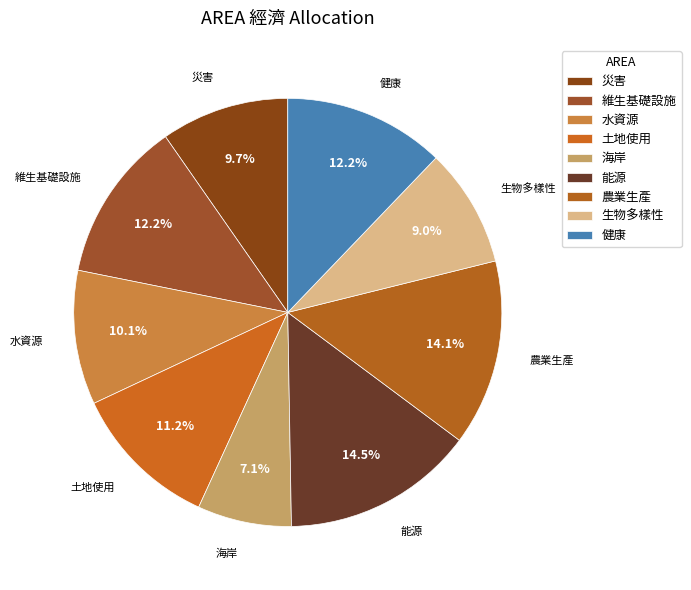

How many segments does this pie chart have?

9